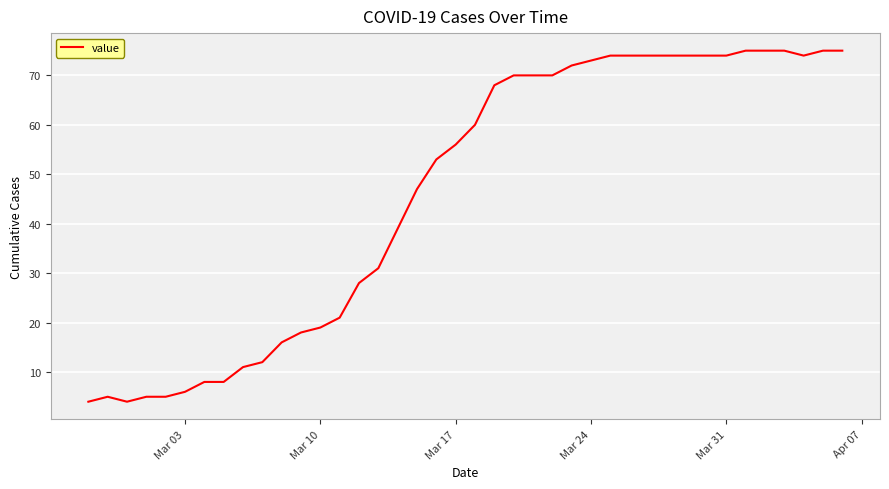

What is the difference between the maximum and minimum values?

71